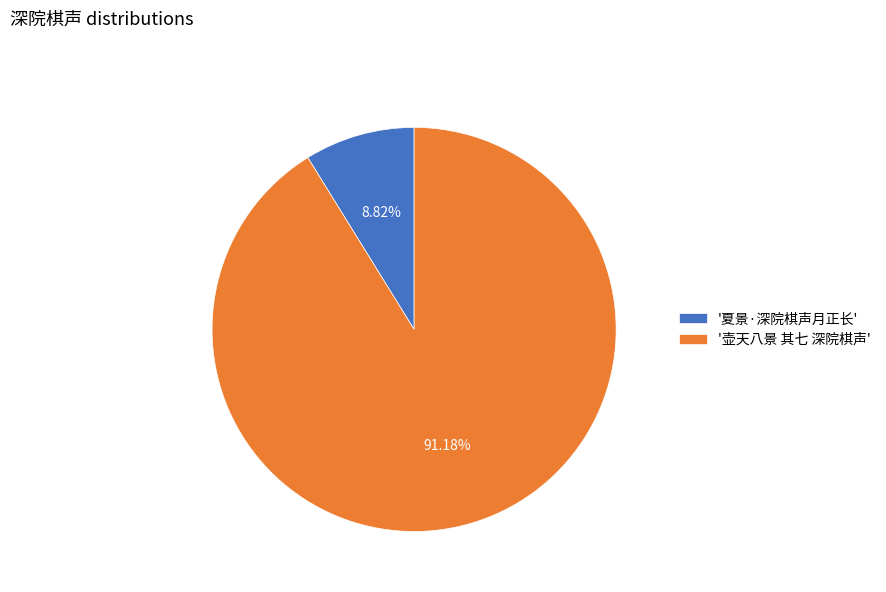

Does any single category account for the majority?

Yes